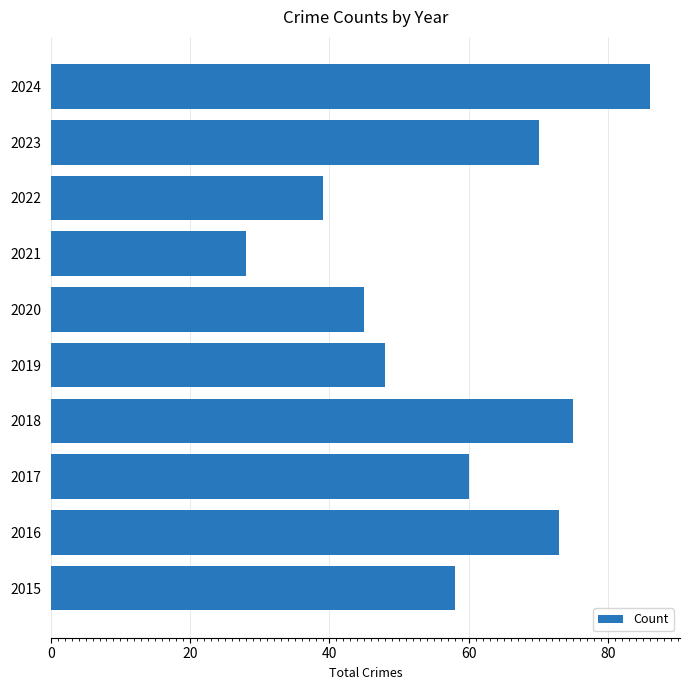

How many data points are less than 60?

5